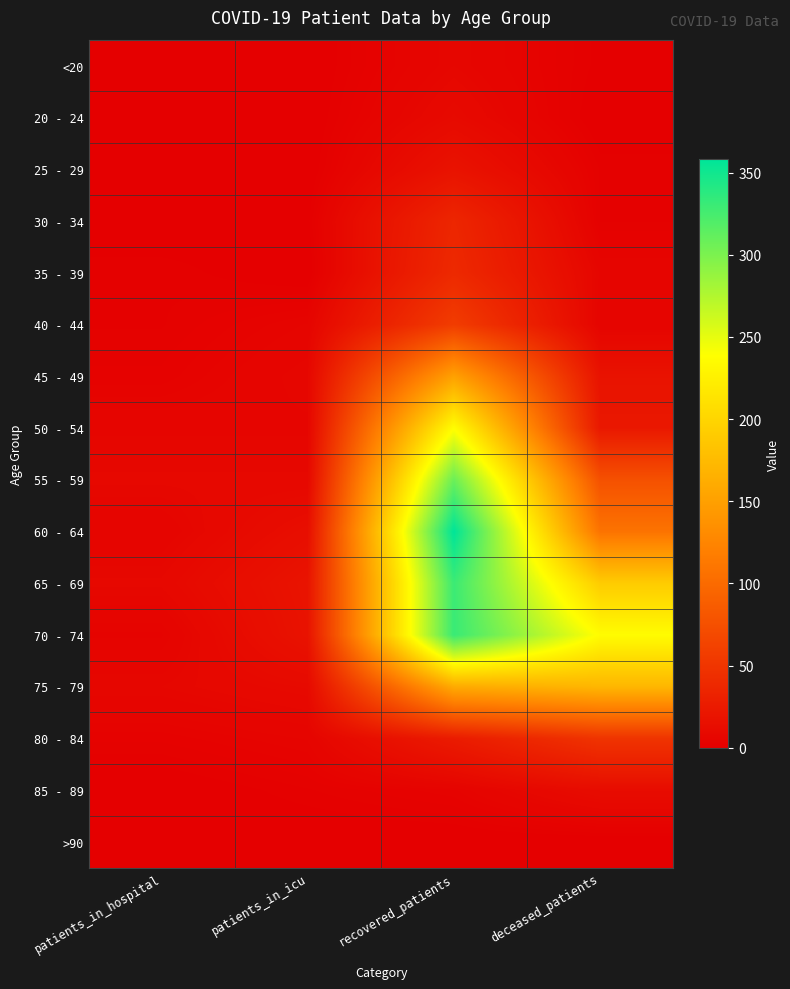

Reading left to right, list all the values displayed in this chart.

<20: patients_in_hospital=0	patients_in_icu=0	recovered_patients=7	deceased_patients=1
20 - 24: patients_in_hospital=1	patients_in_icu=0	recovered_patients=10	deceased_patients=0
25 - 29: patients_in_hospital=1	patients_in_icu=0	recovered_patients=18	deceased_patients=2
30 - 34: patients_in_hospital=0	patients_in_icu=1	recovered_patients=36	deceased_patients=2
35 - 39: patients_in_hospital=2	patients_in_icu=0	recovered_patients=39	deceased_patients=6
40 - 44: patients_in_hospital=2	patients_in_icu=5	recovered_patients=57	deceased_patients=5
45 - 49: patients_in_hospital=3	patients_in_icu=7	recovered_patients=151	deceased_patients=18
50 - 54: patients_in_hospital=6	patients_in_icu=6	recovered_patients=237	deceased_patients=23
55 - 59: patients_in_hospital=8	patients_in_icu=8	recovered_patients=308	deceased_patients=76
60 - 64: patients_in_hospital=5	patients_in_icu=14	recovered_patients=358	deceased_patients=108
65 - 69: patients_in_hospital=8	patients_in_icu=19	recovered_patients=330	deceased_patients=191
70 - 74: patients_in_hospital=4	patients_in_icu=18	recovered_patients=331	deceased_patients=236
75 - 79: patients_in_hospital=7	patients_in_icu=10	recovered_patients=160	deceased_patients=171
80 - 84: patients_in_hospital=3	patients_in_icu=5	recovered_patients=26	deceased_patients=49
85 - 89: patients_in_hospital=0	patients_in_icu=2	recovered_patients=4	deceased_patients=12
>90: patients_in_hospital=0	patients_in_icu=0	recovered_patients=0	deceased_patients=0